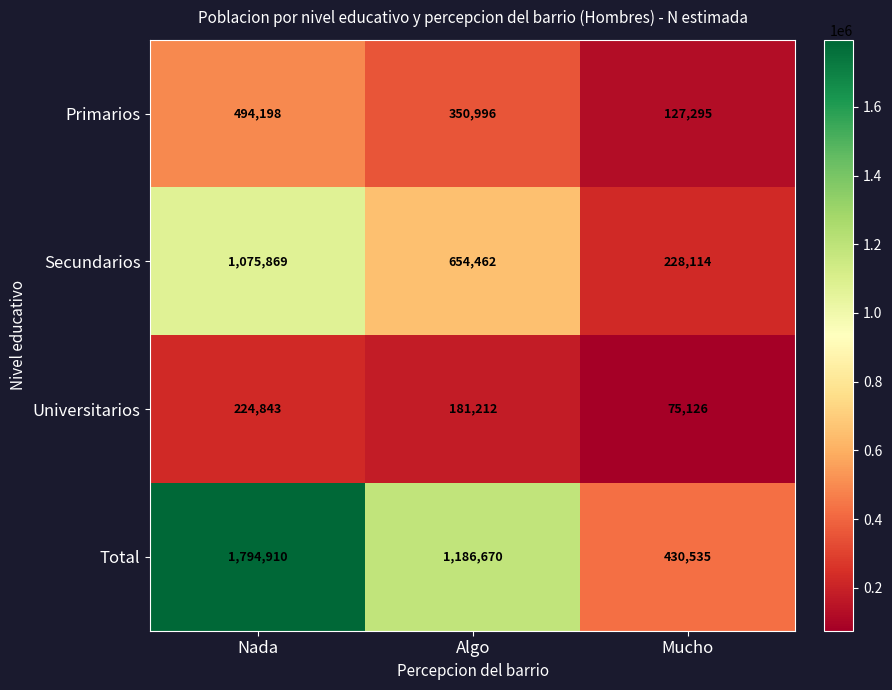

True or false: Total has a value of 1948342 at Algo.

False